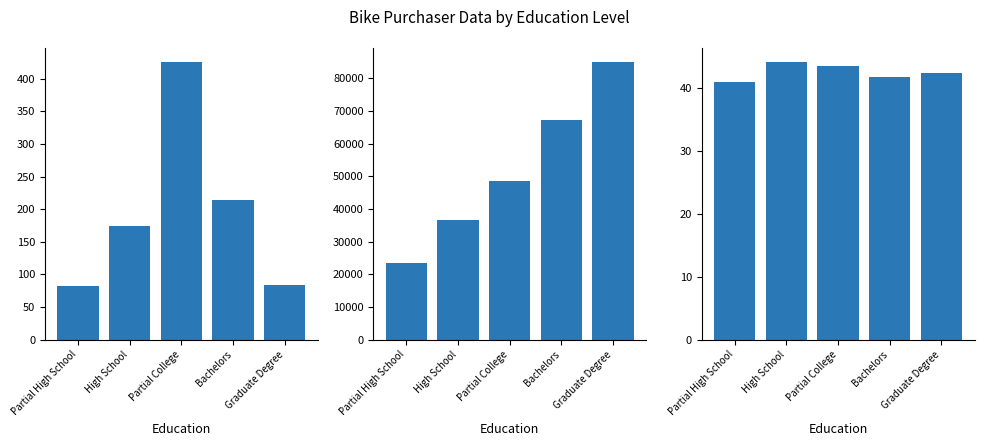

What is the sum of all Count values?

981.0